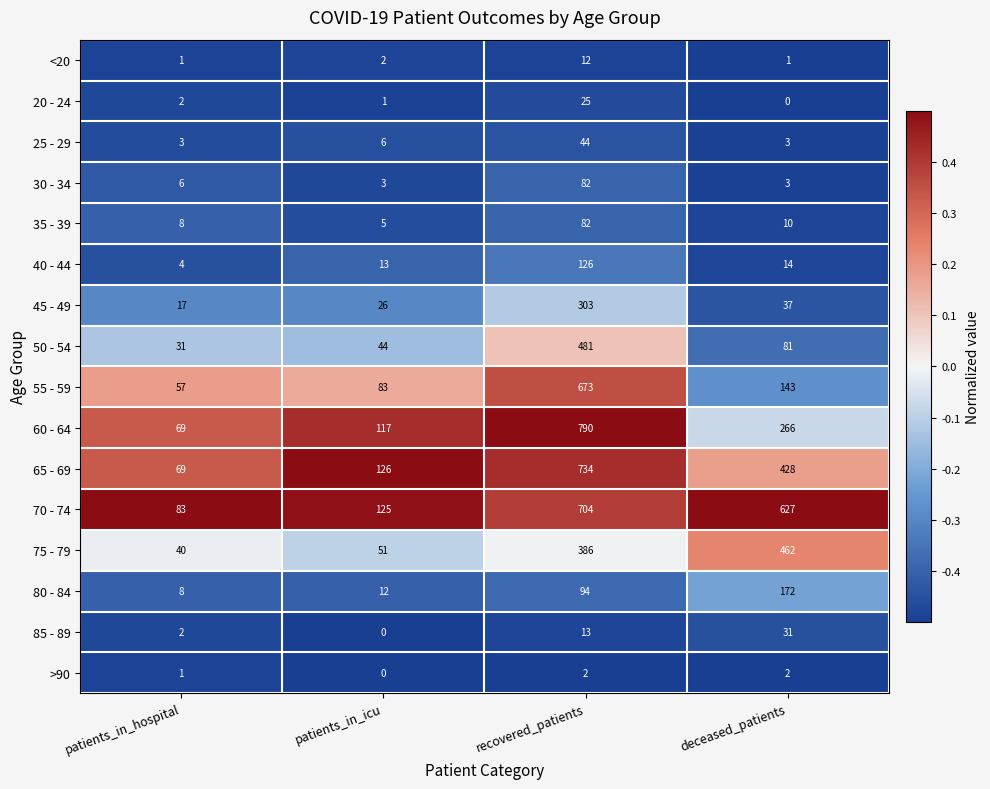

Which series has the largest total across all categories?

70 - 74